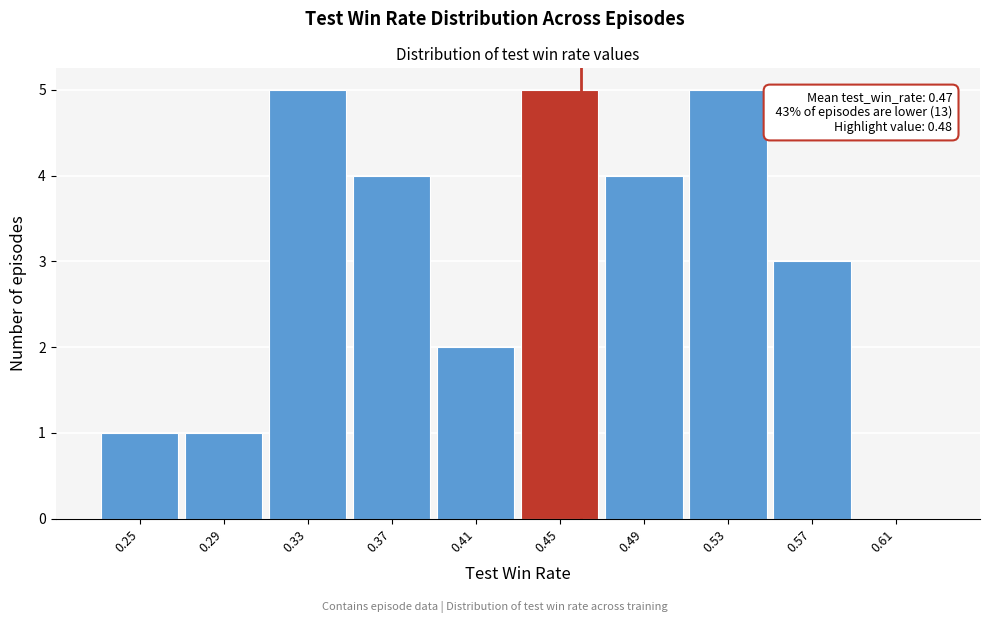

Reading right to left, what are all the values shown in this chart?

0.61=0	0.57=3	0.53=5	0.49=4	0.45=5	0.41=2	0.37=4	0.33=5	0.29=1	0.25=1